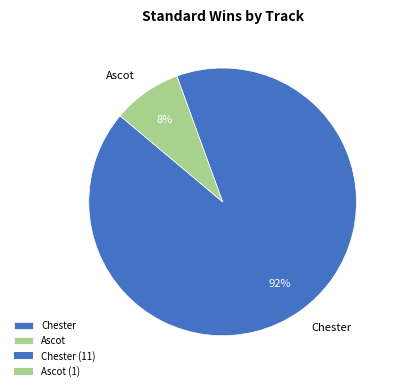

Rank the categories by value from highest to lowest.

Chester, Ascot